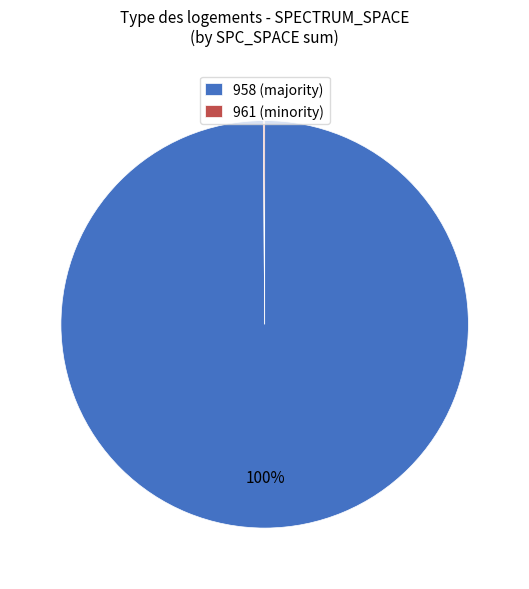

Is it true that 958 (majority) is 93% of the pie?

False